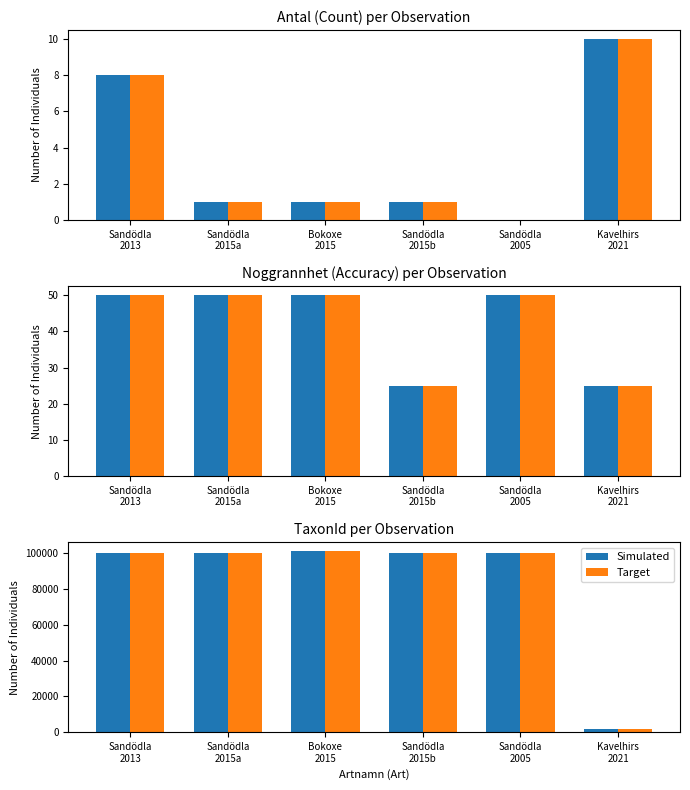

What is the difference between the maximum and minimum values in the Target series?

98923